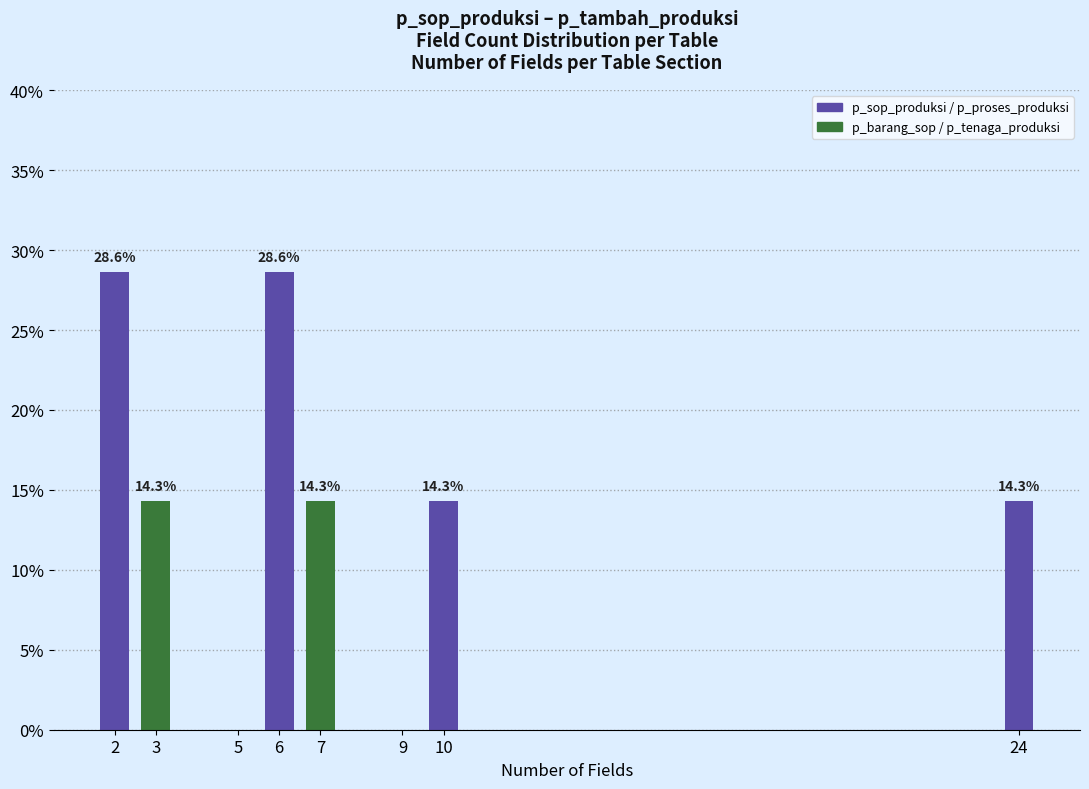

Reading right to left, what are the values for p_sop_produksi / p_proses_produksi?

24=14.3	10=14.3	9=0.0	7=0.0	6=28.6	5=0.0	3=0.0	2=28.6